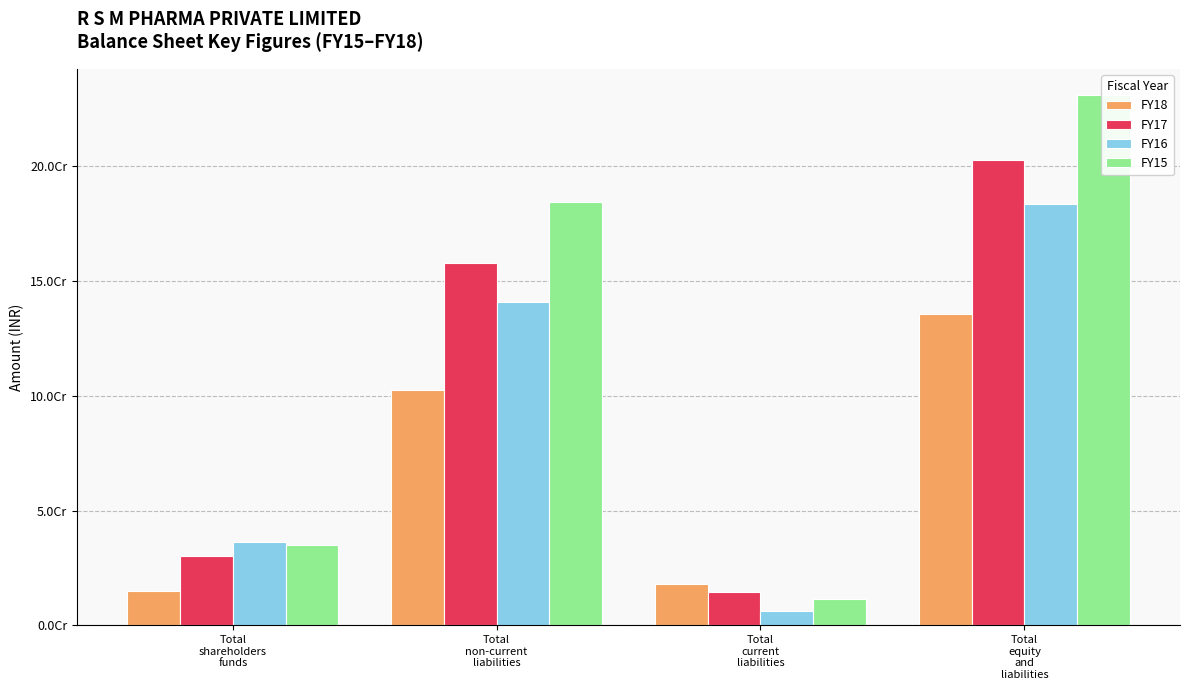

Is it true that FY16 equals 30604804 at Total
non-current
liabilities?

False